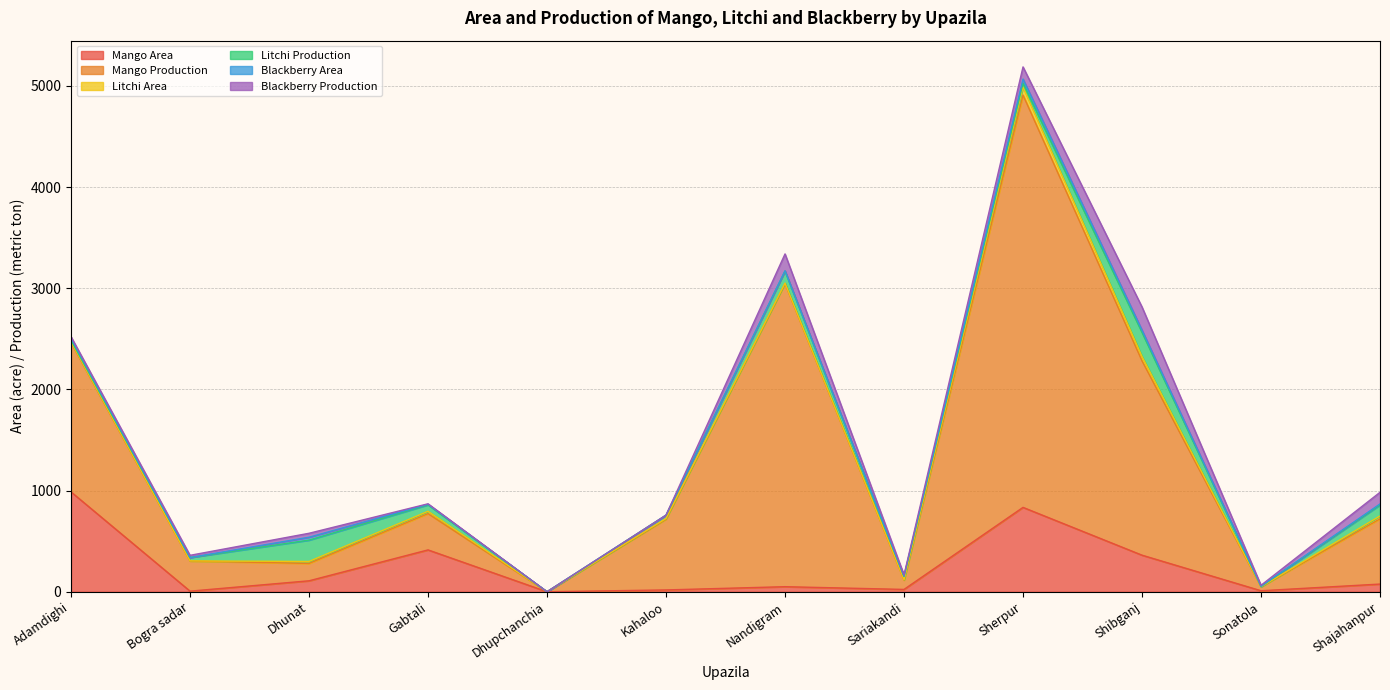

How many positive values does the Litchi Production series have?

11